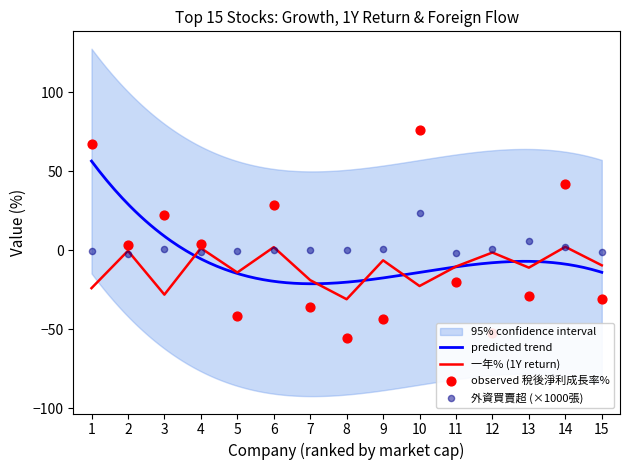

Which series has the largest total across all categories?

外資買賣超